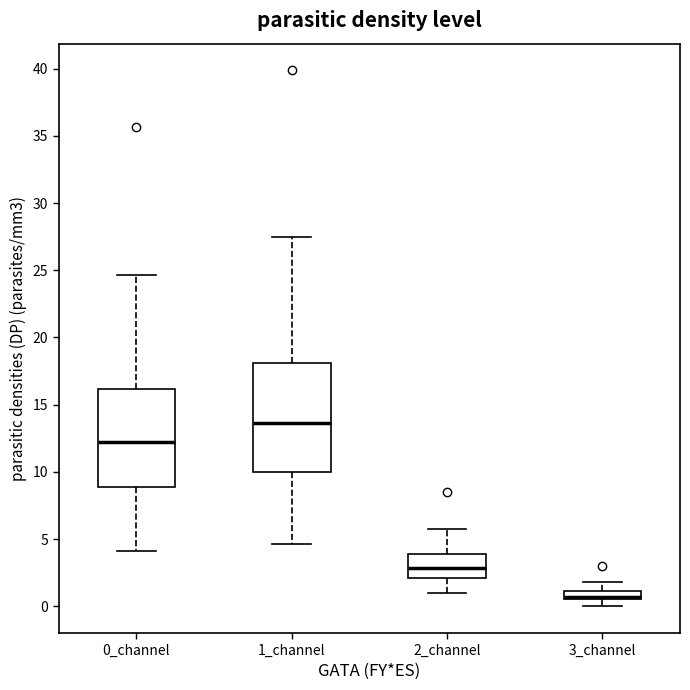

Which box has the lowest median line?

3_channel